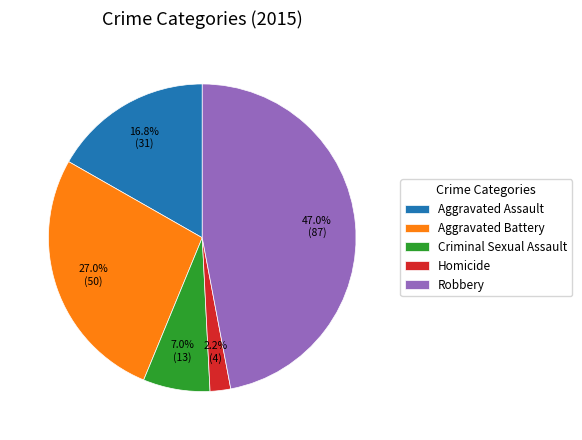

Between Aggravated Battery and Robbery, which is larger?

Robbery